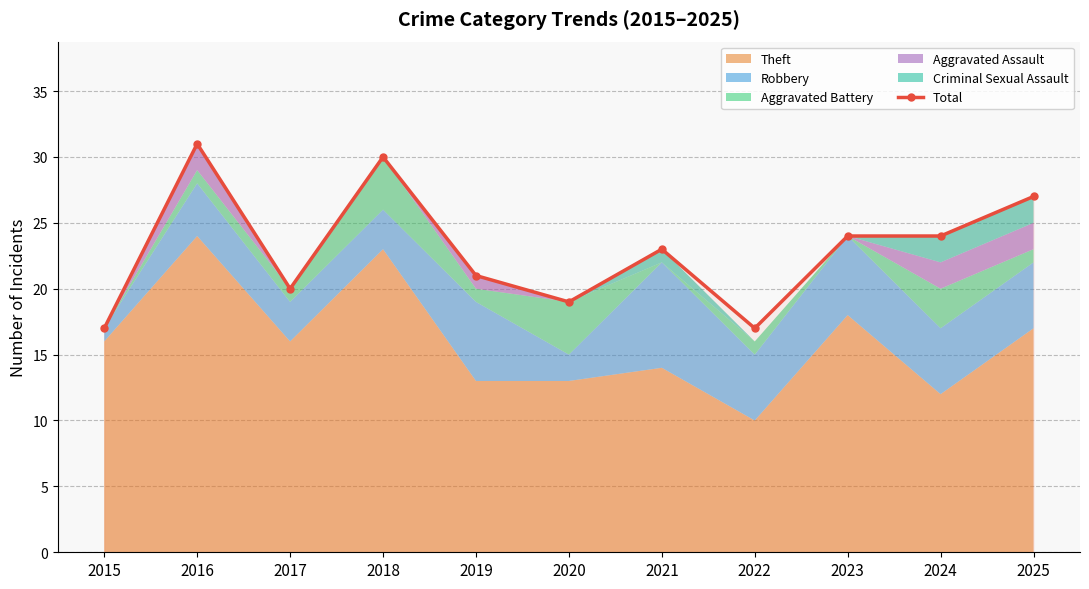

True or false: the data shows 15 at 2023.

False